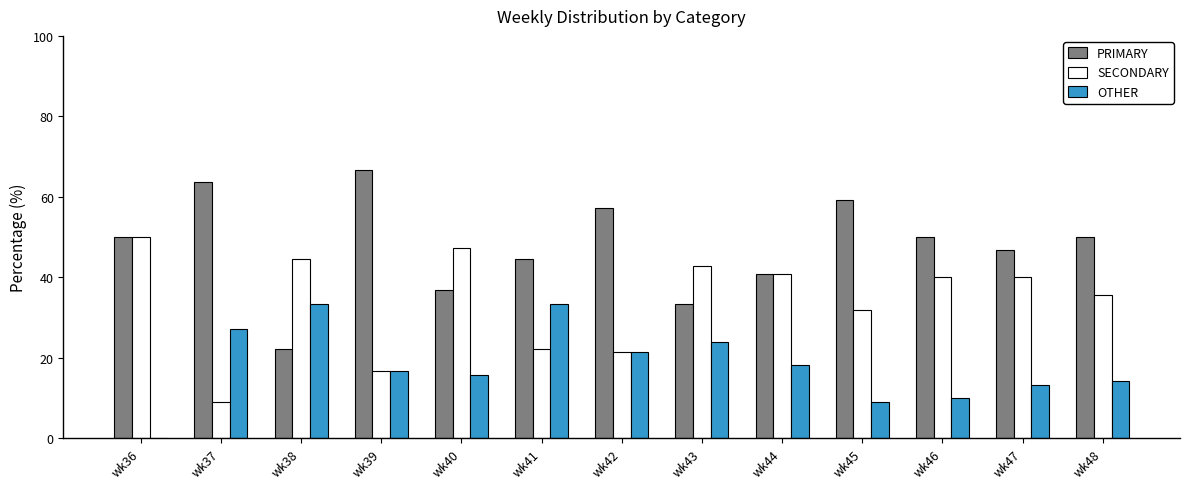

At which label is SECONDARY closest to 29?

wk45